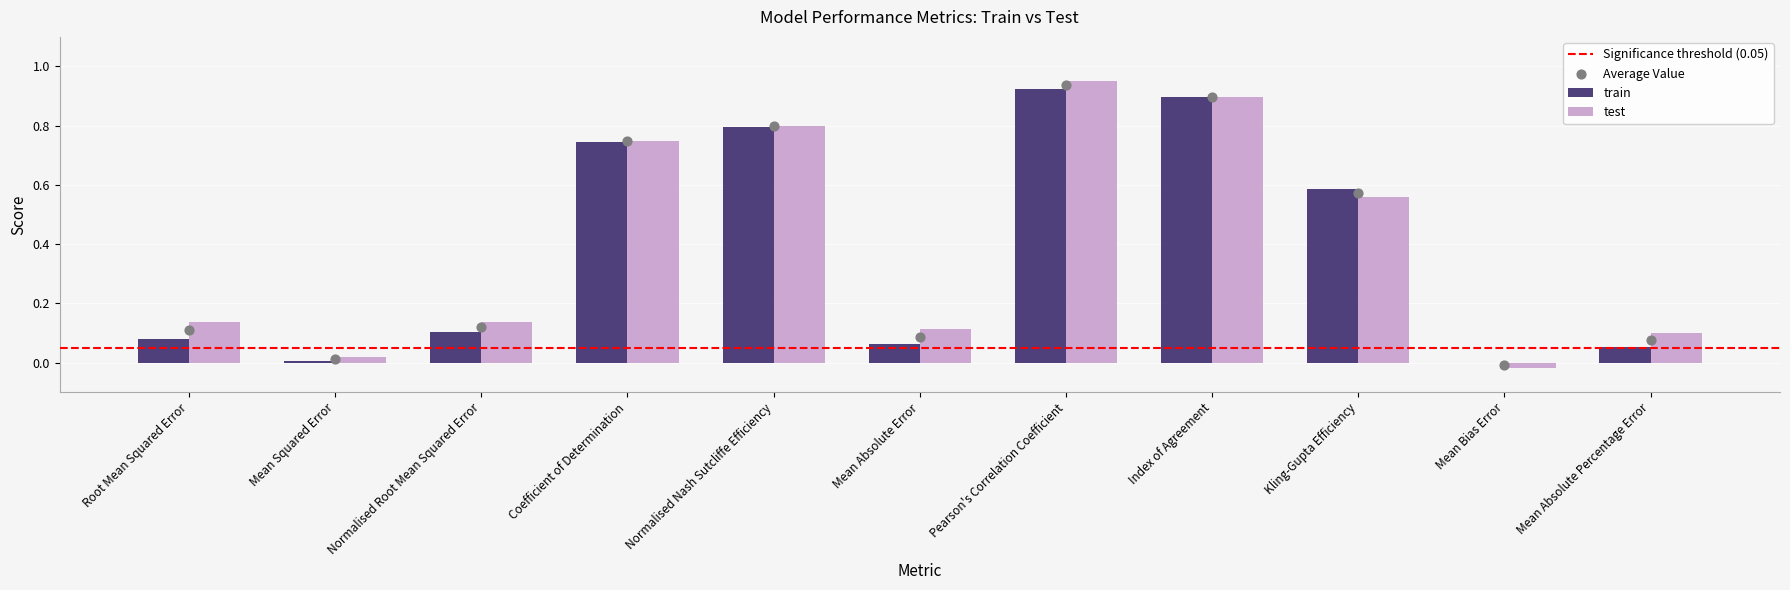

At which category is the sum across all series the highest?

Pearson's Correlation Coefficient